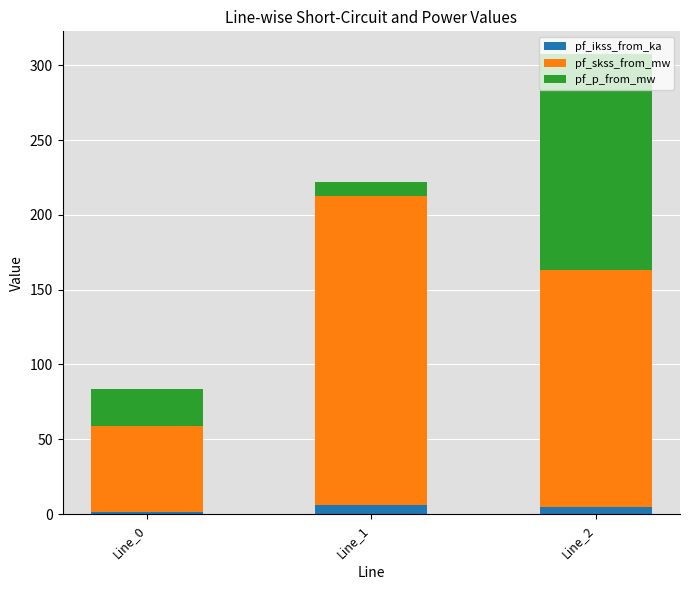

How many bars are there in total?

3